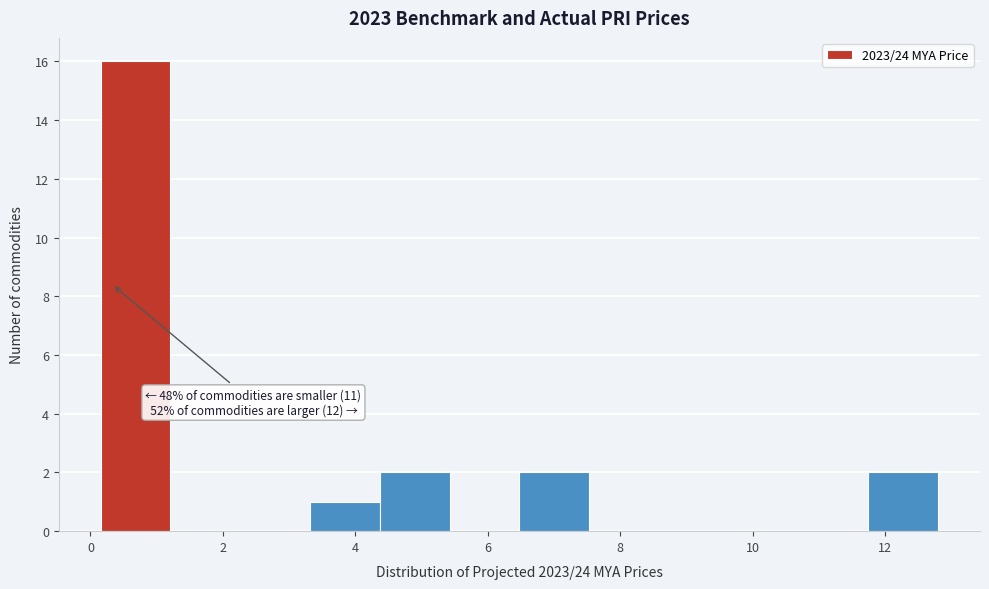

Over which range of the x-axis is the bar tallest?

0.2 to 1.2